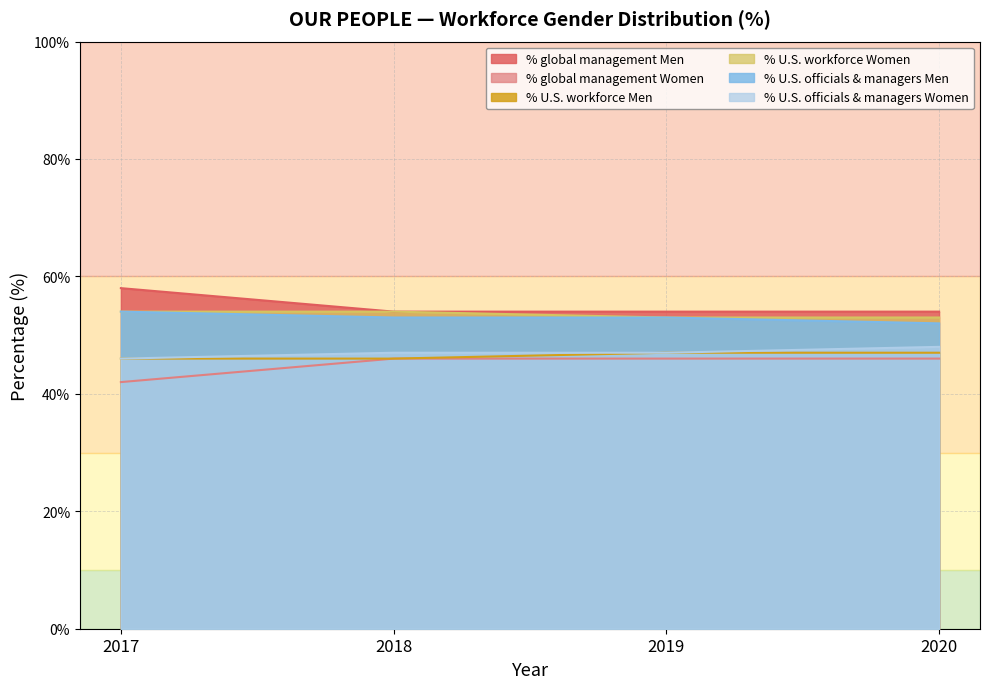

Reading left to right, extract all data points from this chart.

% global management Men: 2017=58	2018=54	2019=54	2020=54
% global management Women: 2017=42	2018=46	2019=46	2020=46
% U.S. workforce Men: 2017=46	2018=46	2019=47	2020=47
% U.S. workforce Women: 2017=54	2018=54	2019=53	2020=53
% U.S. officials & managers Men: 2017=54	2018=53	2019=53	2020=52
% U.S. officials & managers Women: 2017=46	2018=47	2019=47	2020=48